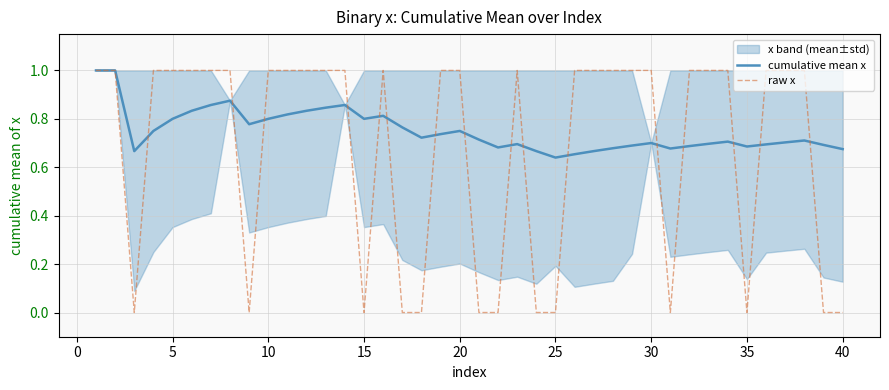

True or false: cumulative mean x has more than 0 interior local peaks.

True